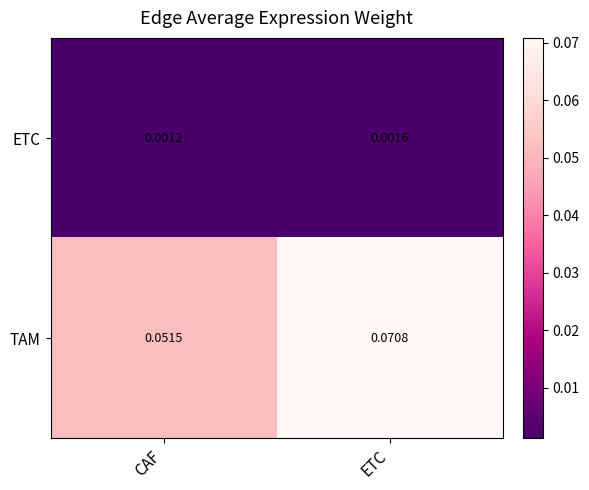

Which category has the lowest value across all series?

CAF